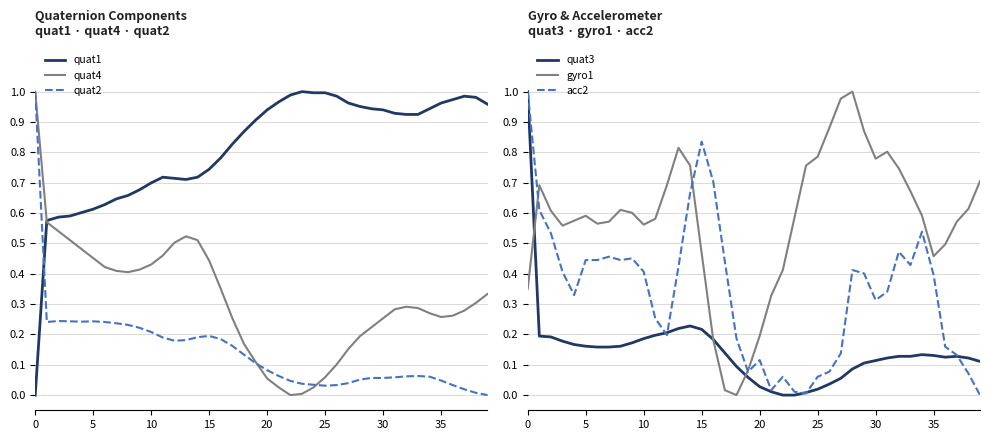

True or false: acc2 and gyro1 intersect in this chart.

True